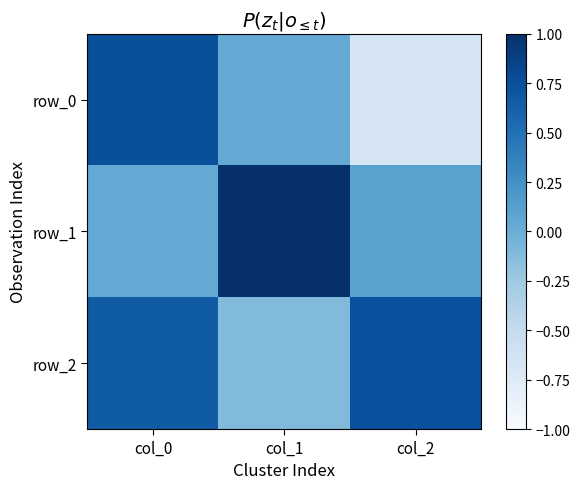

At how many categories does at least one series exceed 0?

3